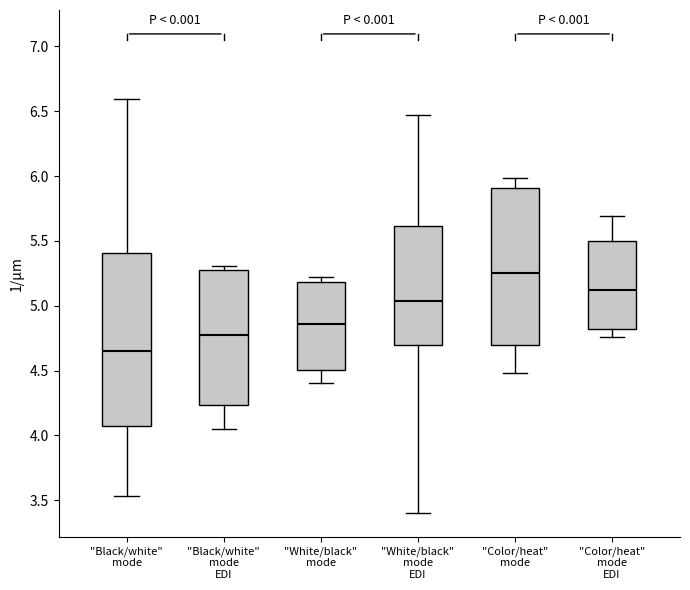

Where does the lower whisker of the box for "White/black" mode EDI end on the y-axis? The values are not printed on the chart, so give them approximately, as read against the axis.

3.40